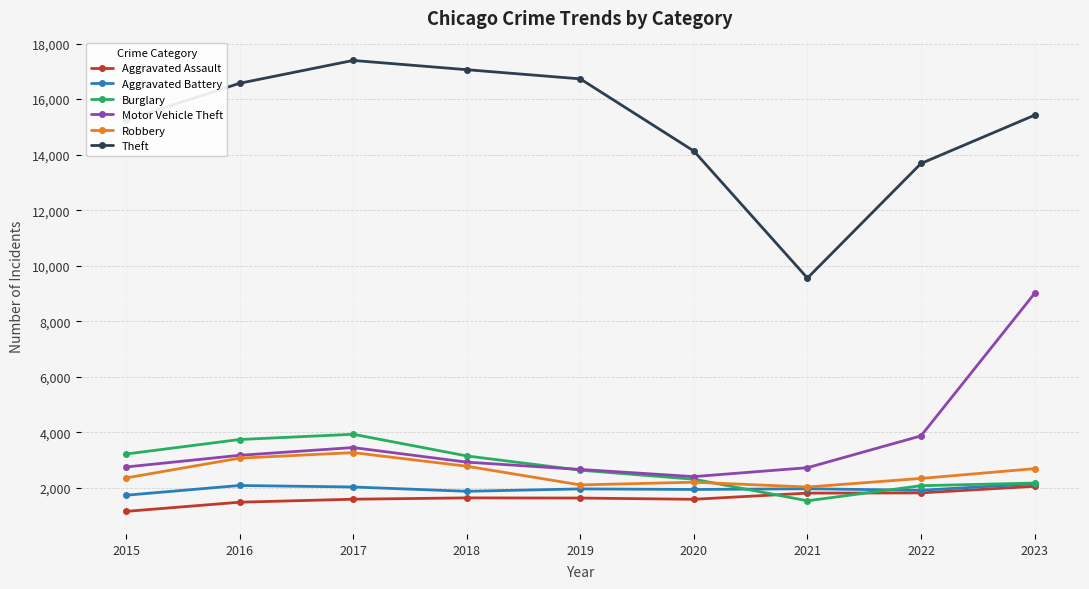

At which category does Theft reach its first local valley?

2021